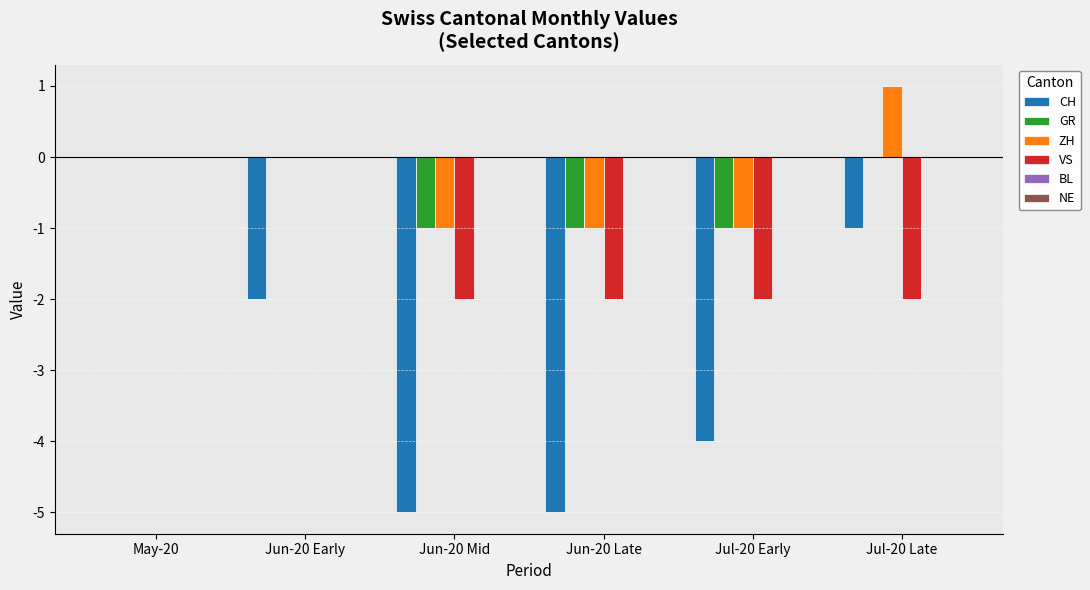

The value of VS at May-20 is 0. True or false?

True